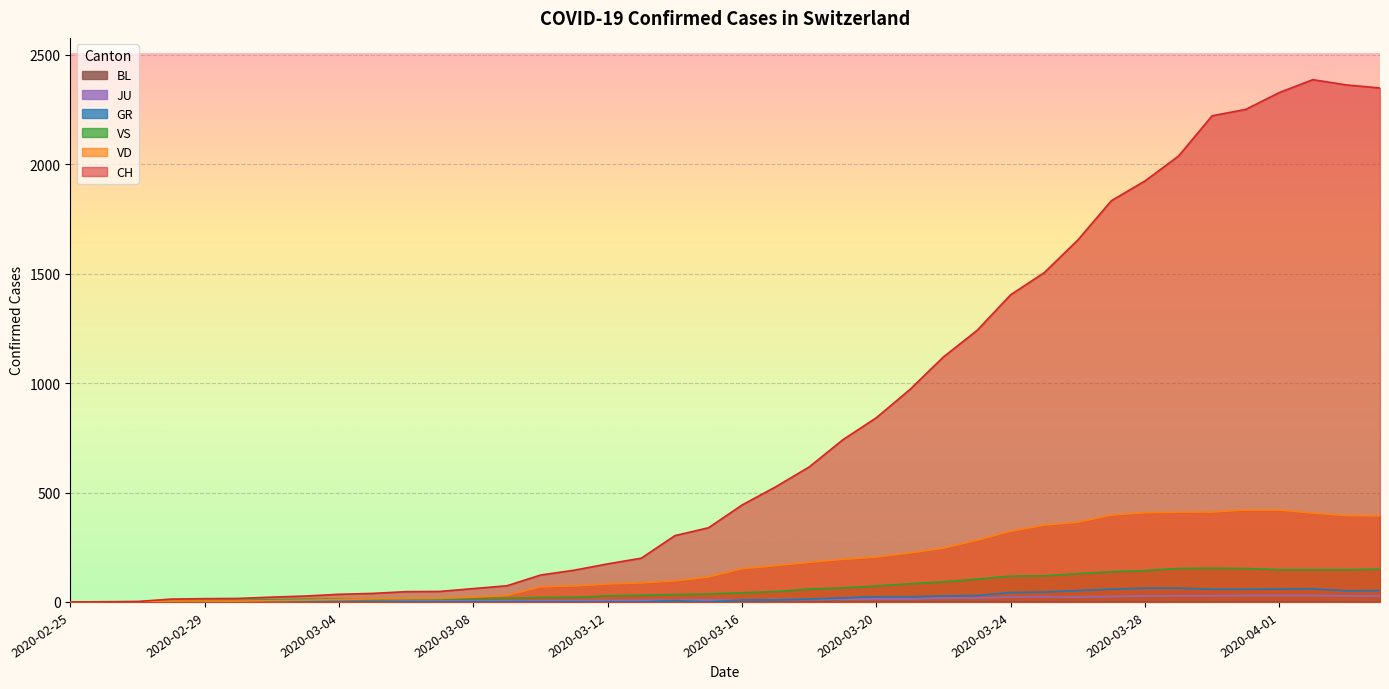

What is the spread (max minus min) of values at 2020-03-17?

517